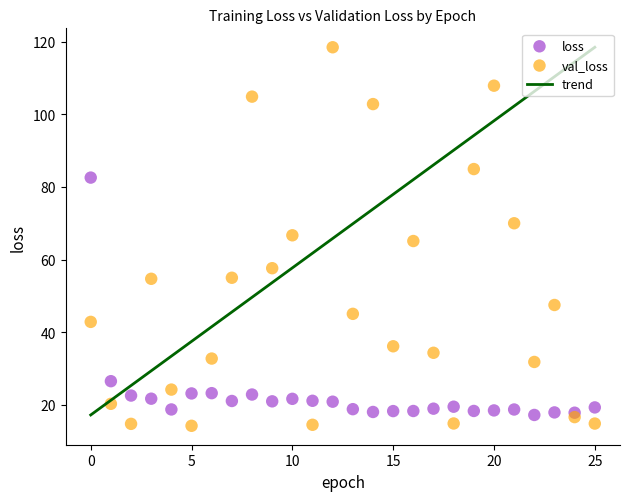

Which series has the largest Y range (max minus min)?

val_loss